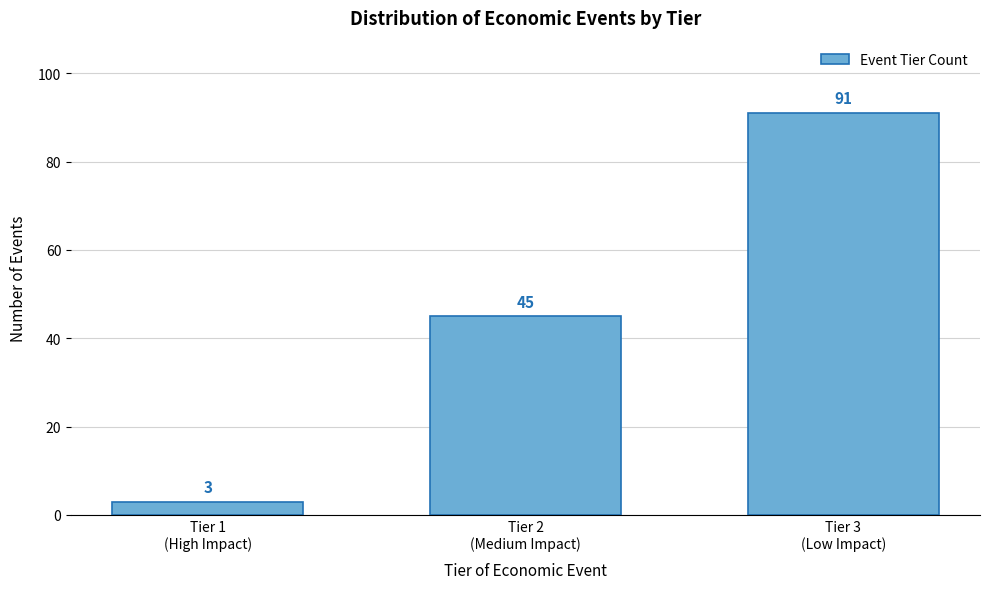

Reading left to right, list all the values displayed in this chart.

3	45	91